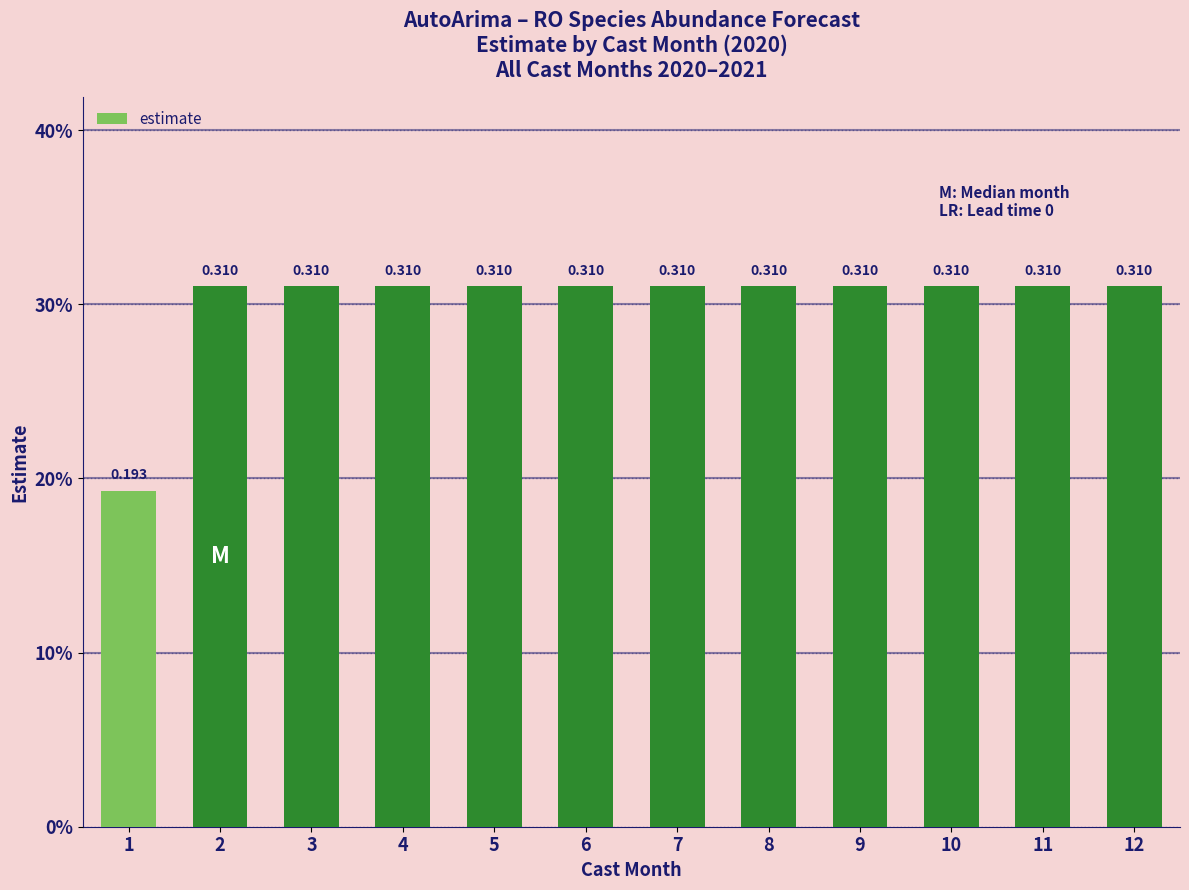

True or false: the data shows 0.3 at 4.

True